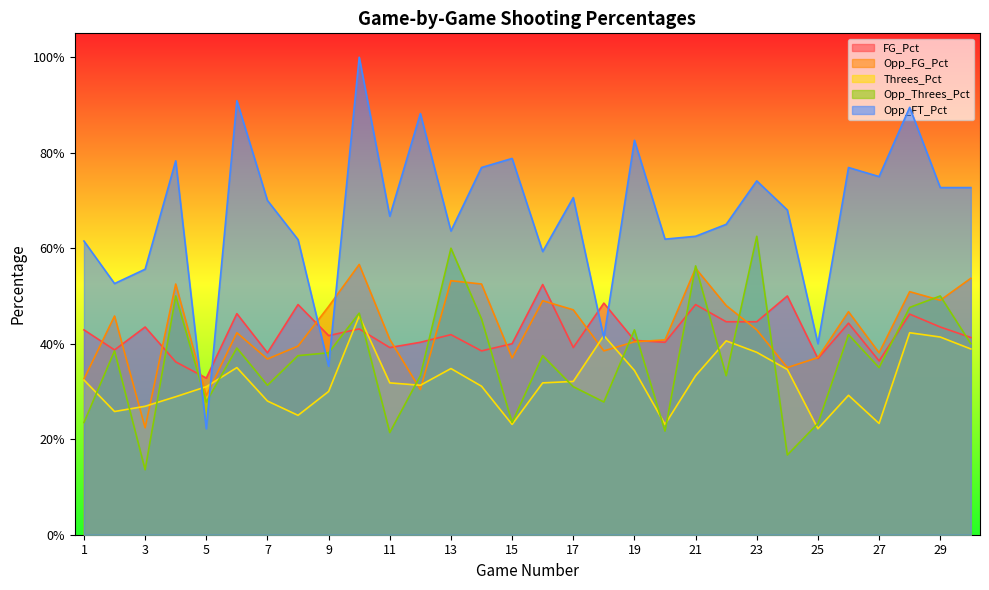

What is the minimum value for Threes_Pct?

0.2